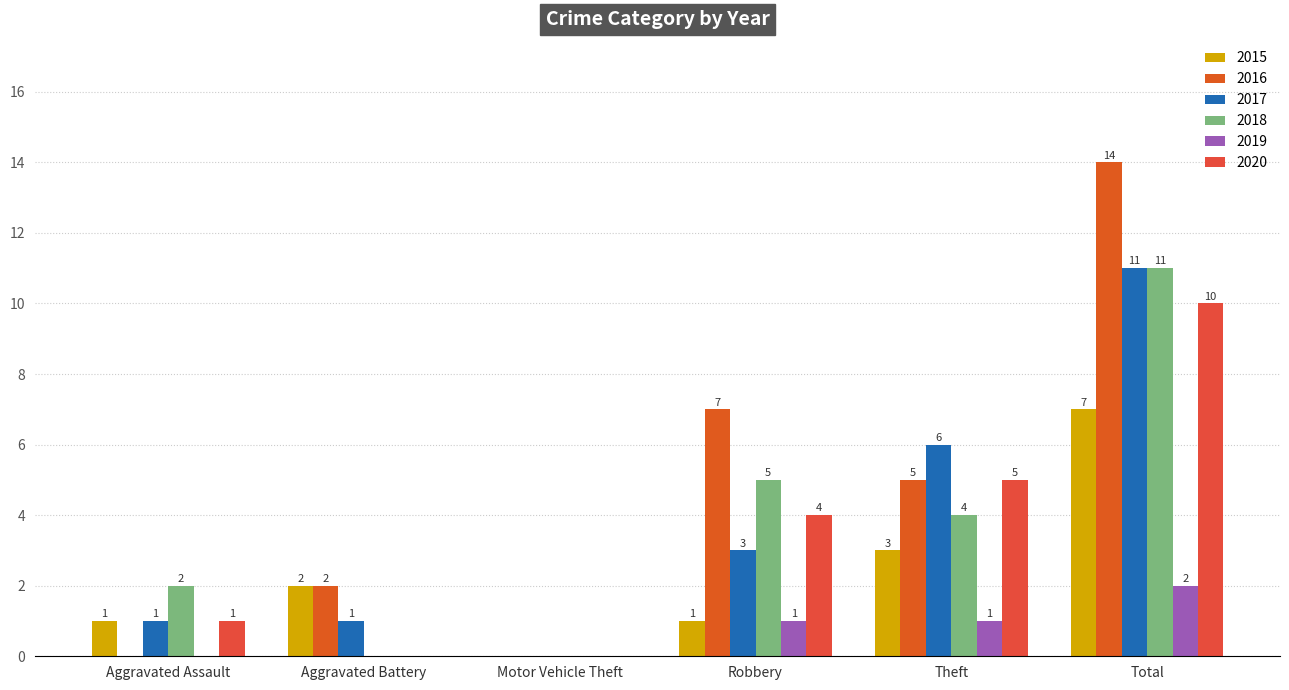

Rank the categories by 2015 value from highest to lowest.

Total, Theft, Aggravated Battery, Aggravated Assault, Robbery, Motor Vehicle Theft